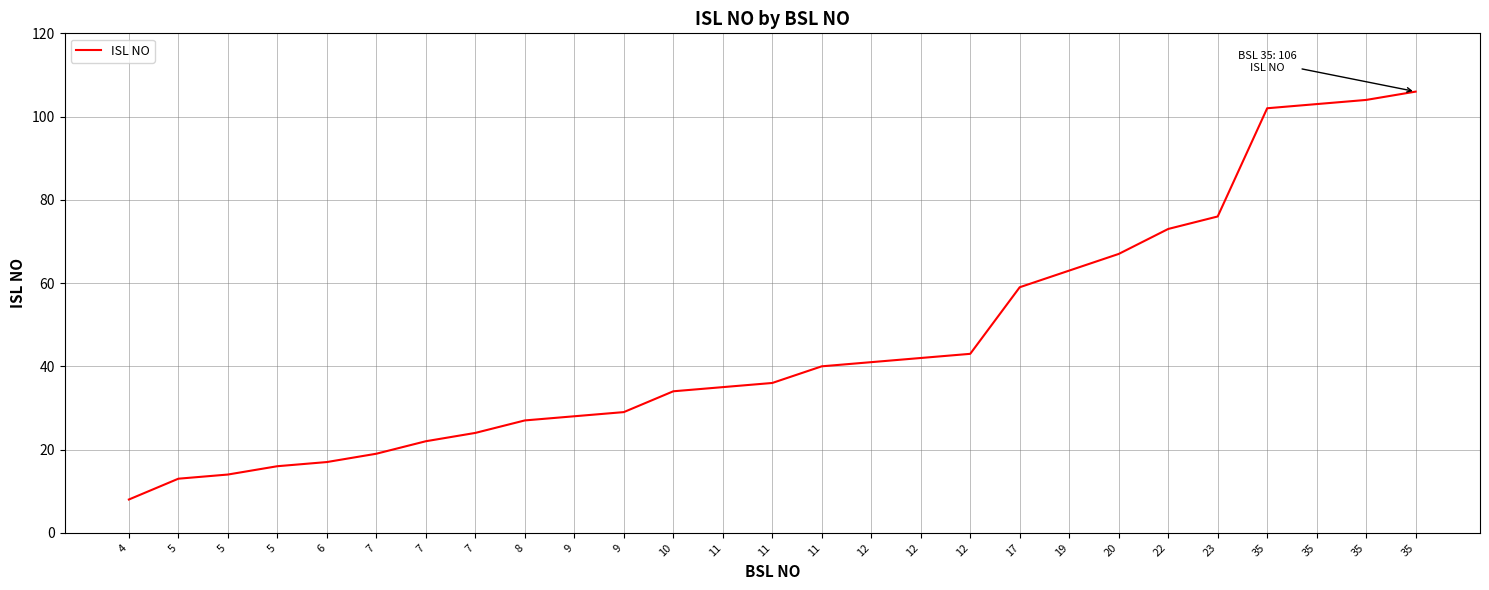

Rank the categories by value from highest to lowest.

35, 35, 35, 35, 23, 22, 20, 19, 17, 12, 12, 12, 11, 11, 11, 10, 9, 9, 8, 7, 7, 7, 6, 5, 5, 5, 4